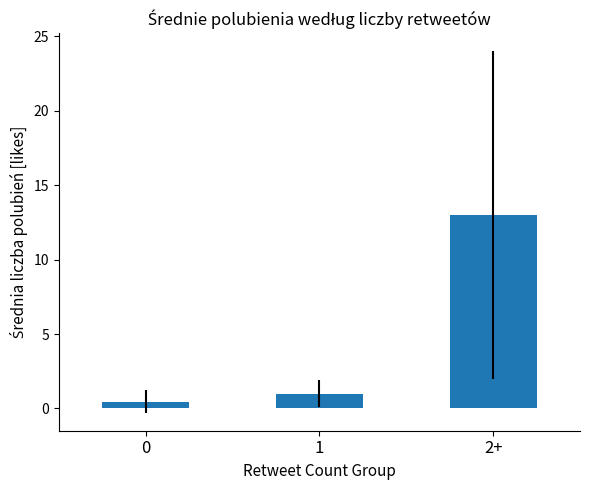

What is the difference between the maximum and second lowest values?

12.0